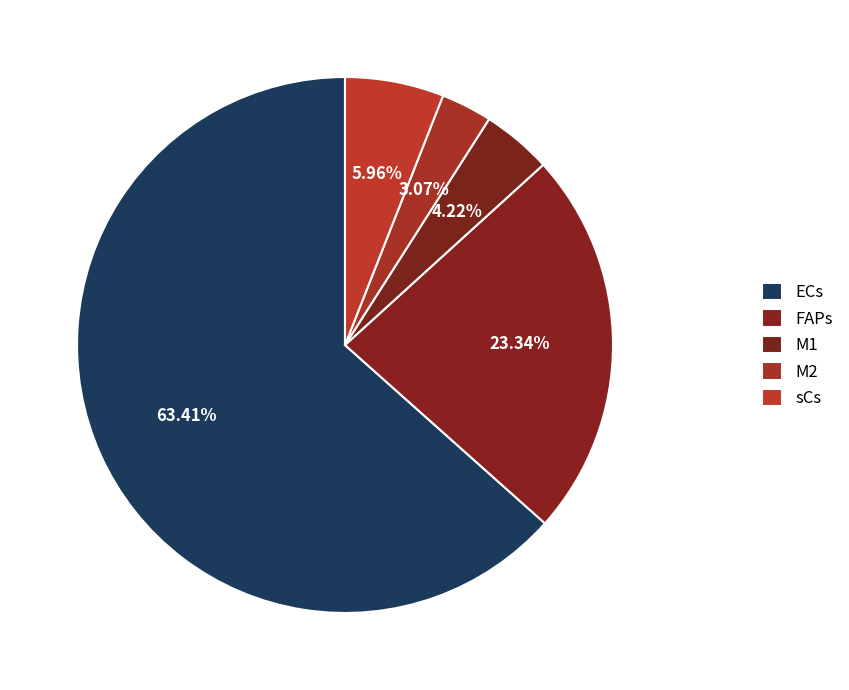

What portion of the pie excludes M2?

96.9%